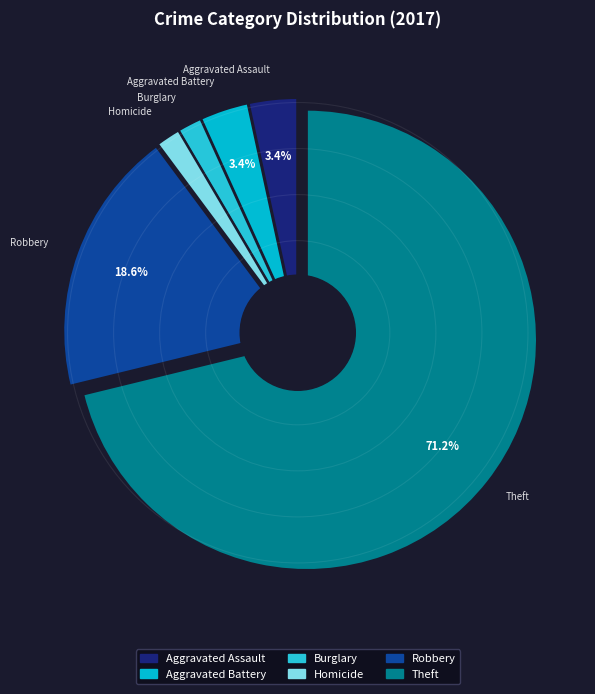

How many segments does this pie chart have?

6